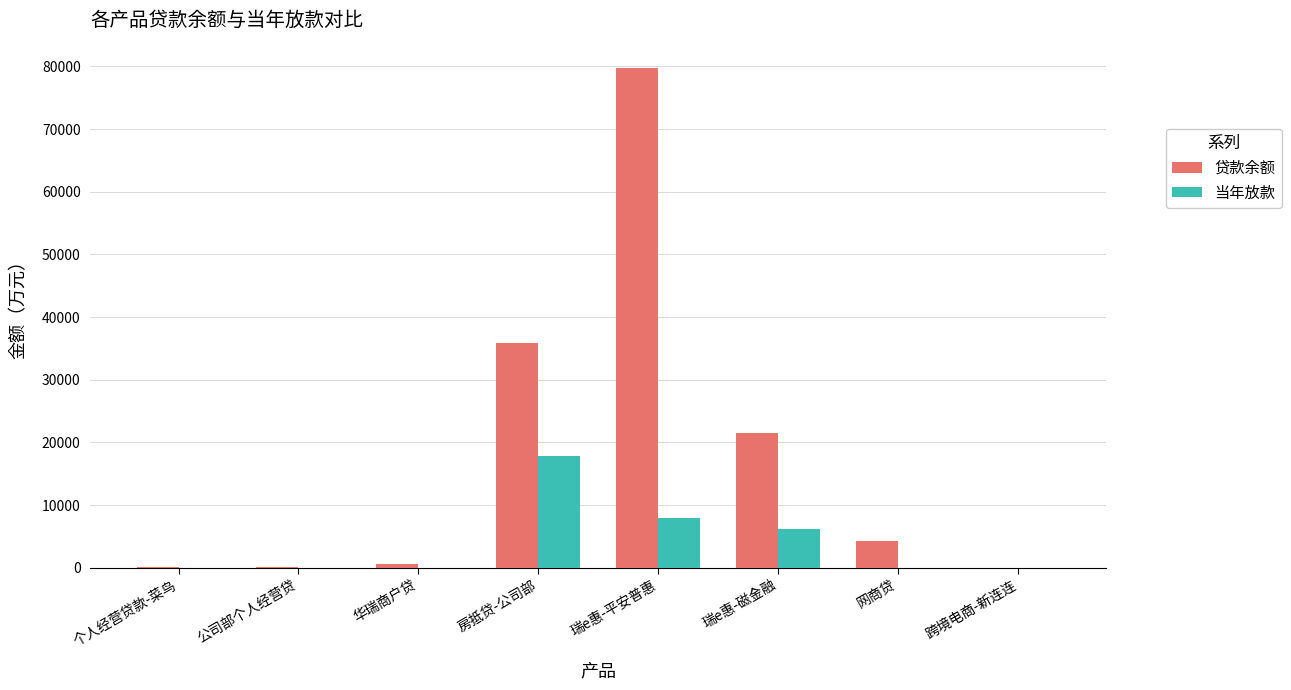

What is the total value across all series at 瑞e惠-磁金融?

27681.6